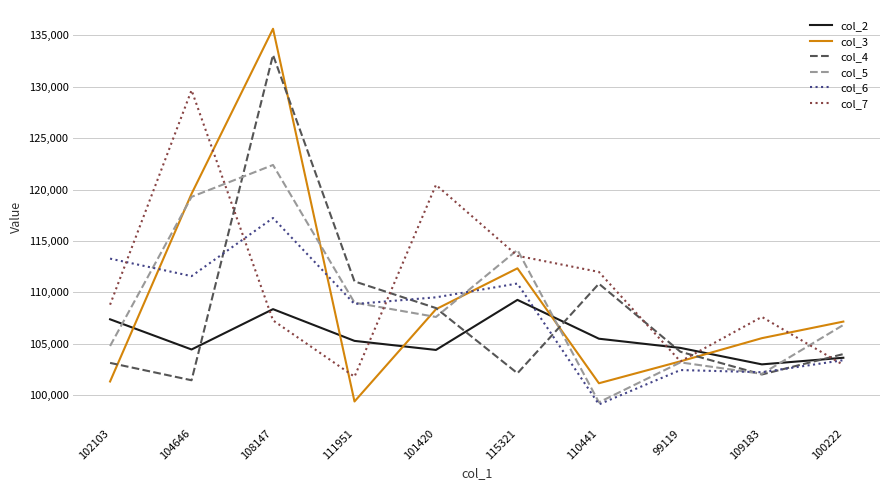

How many lines are shown in the chart?

6